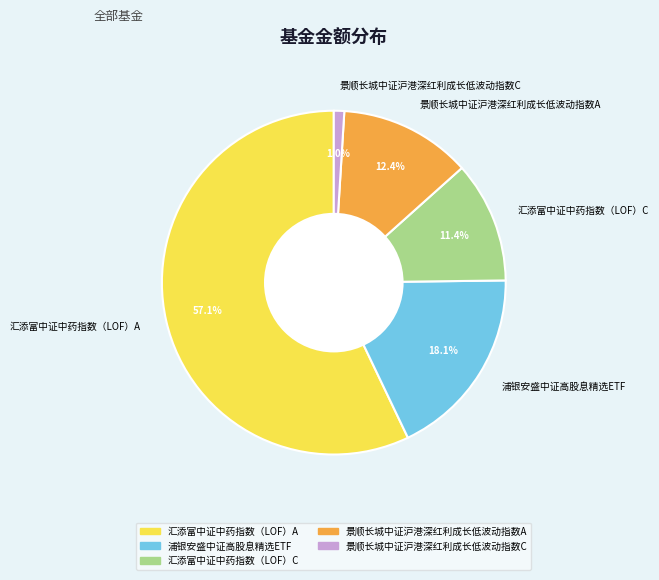

Is it true that 浦银安盛中证高股息精选ETF is 18% of the pie?

True